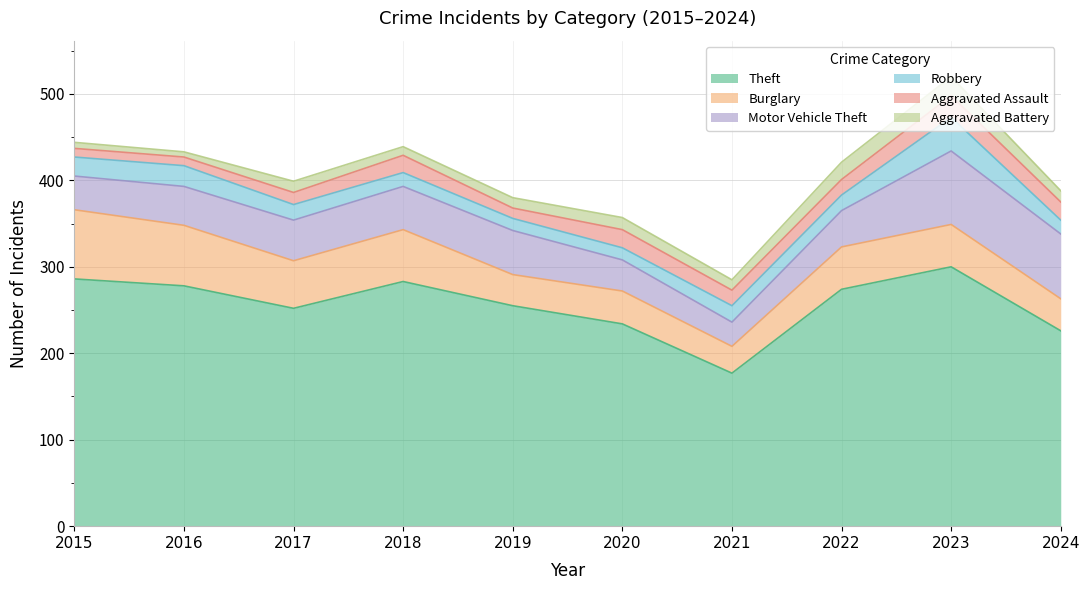

How many lines are shown in the chart?

6